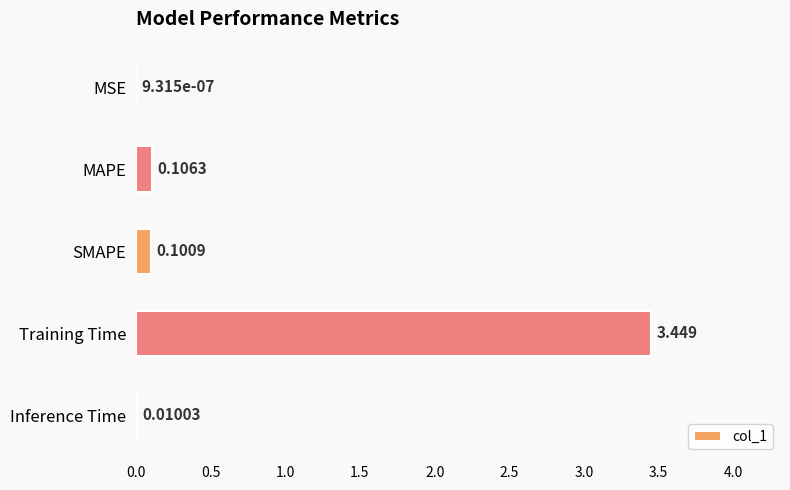

Which label corresponds to the largest value in the chart?

Training Time